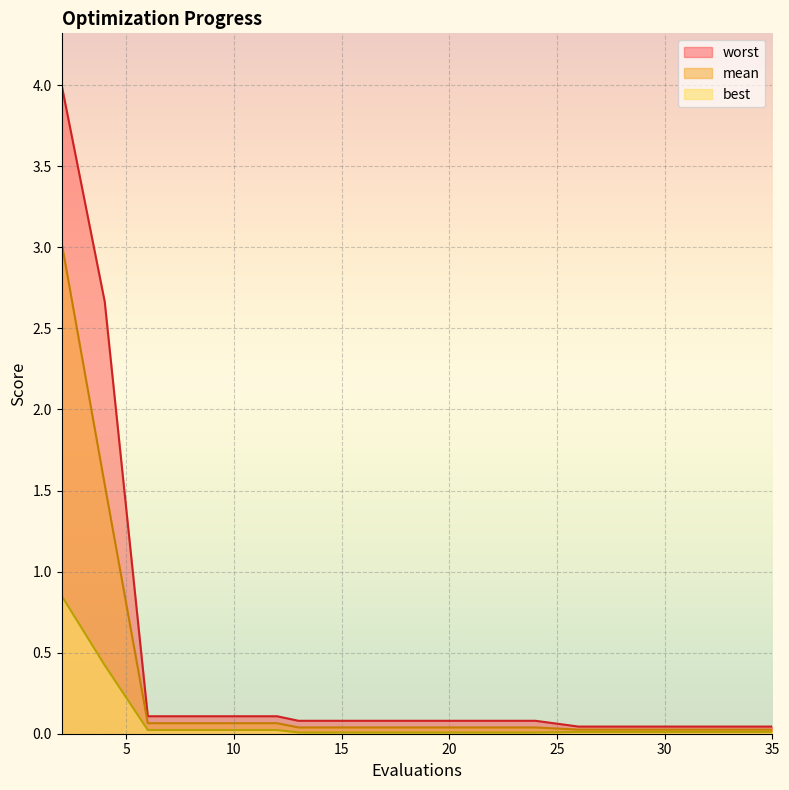

Is the value of best at 30 greater than the value of mean at 12?

No